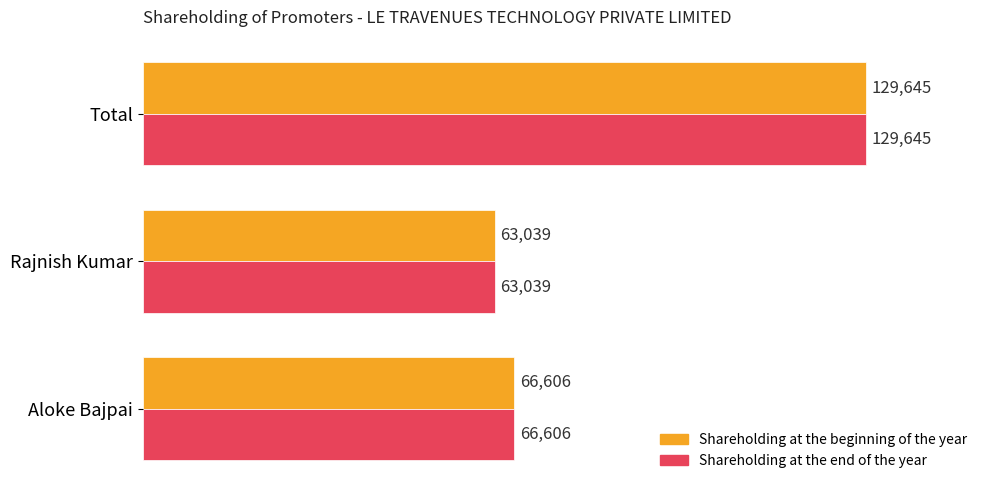

What is the difference between the second highest and minimum values in the Shareholding at the beginning of the year series?

3567